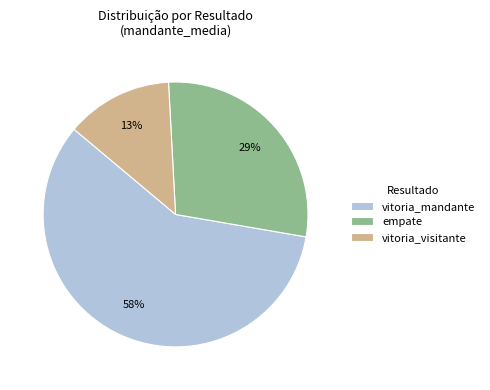

What is the smallest slice in the pie chart?

vitoria_visitante